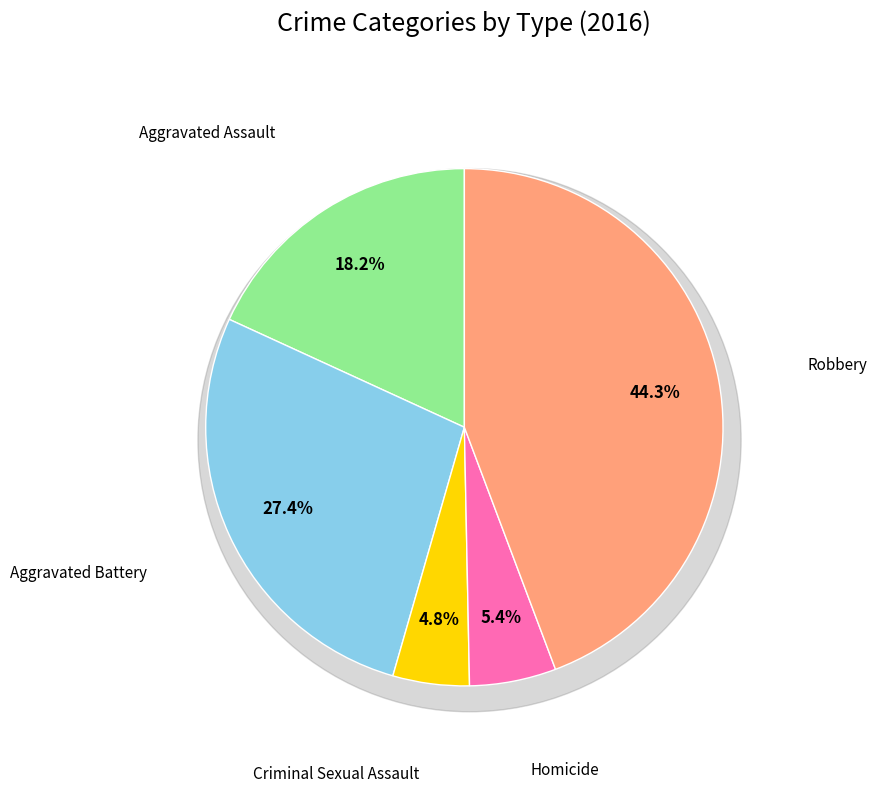

Rank the categories by value from highest to lowest.

Robbery, Aggravated Battery, Aggravated Assault, Homicide, Criminal Sexual Assault